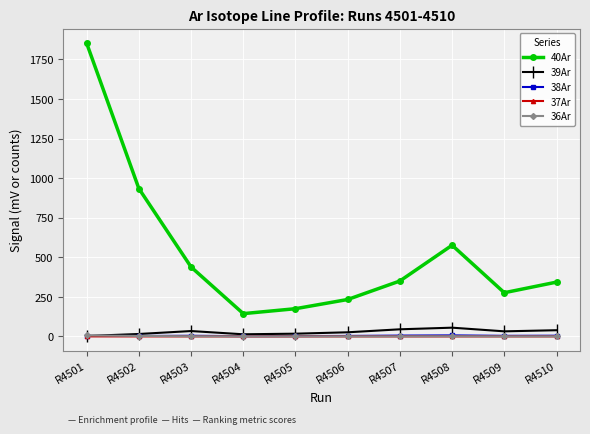

True or false: 40Ar has more than 1 points higher than both neighbors.

False